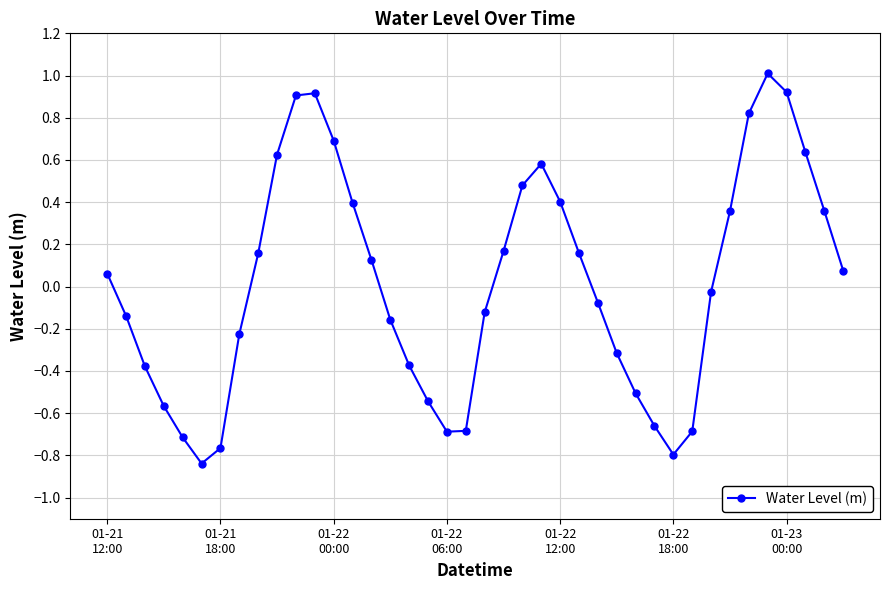

Does the chart display data point markers on the line(s)?

Yes